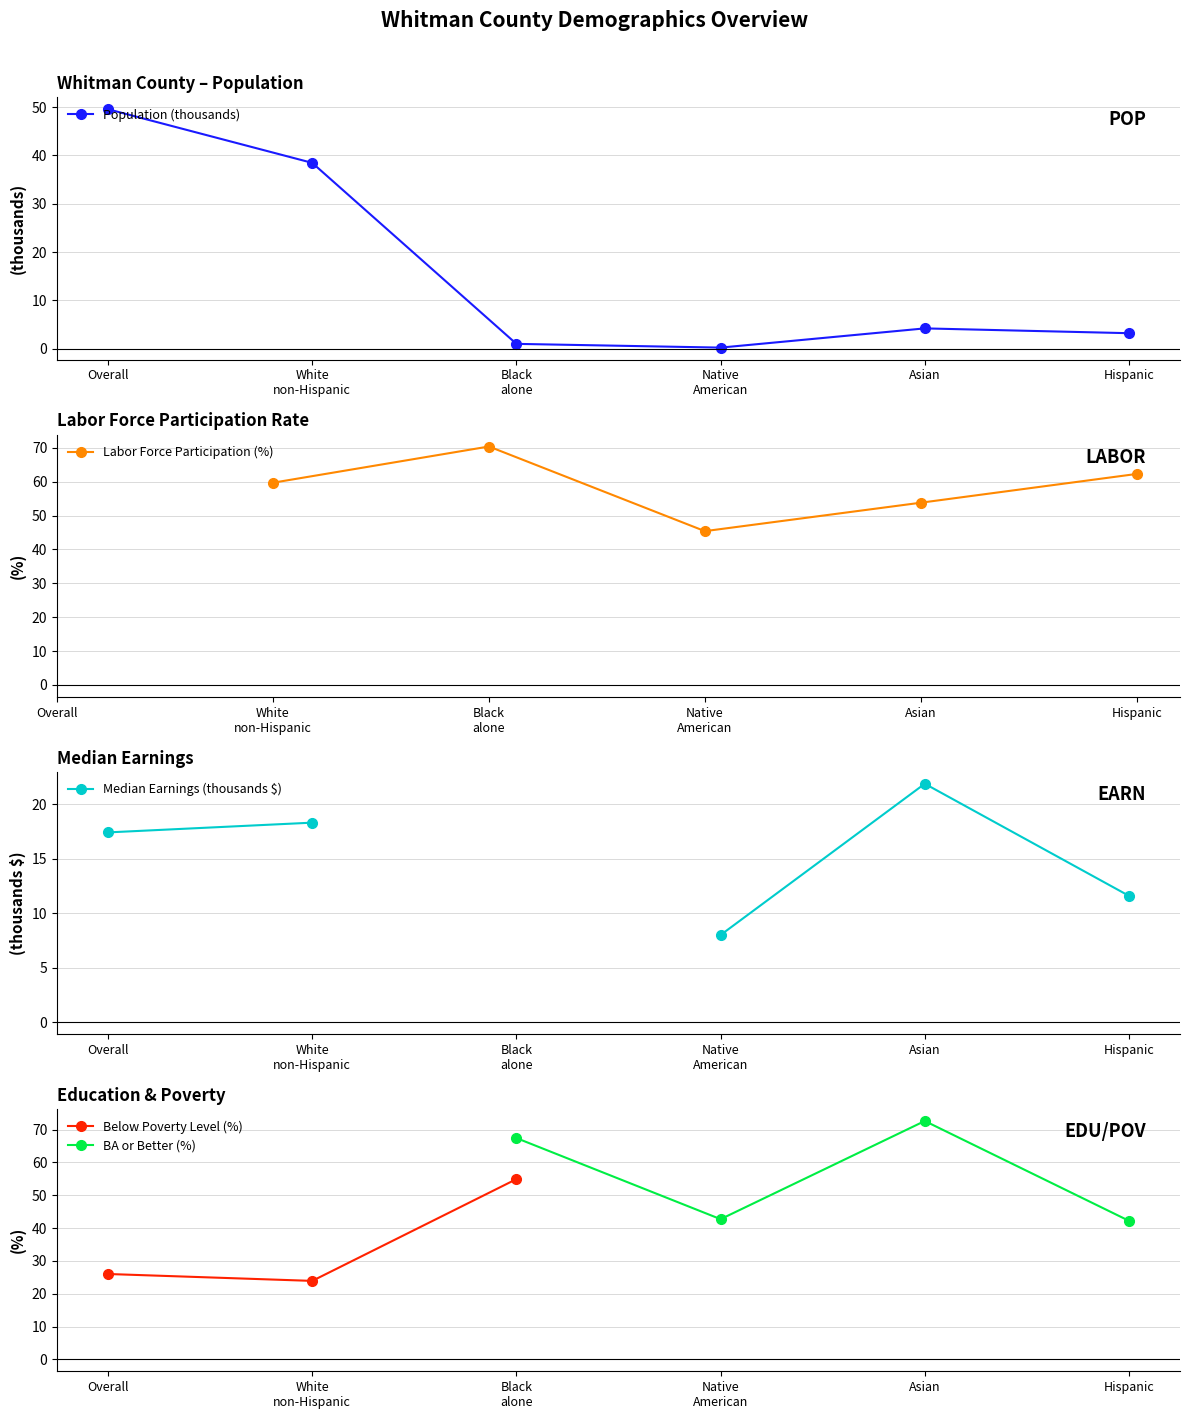

What is the approximate value of Population (thousands) at Native
American?

0.2